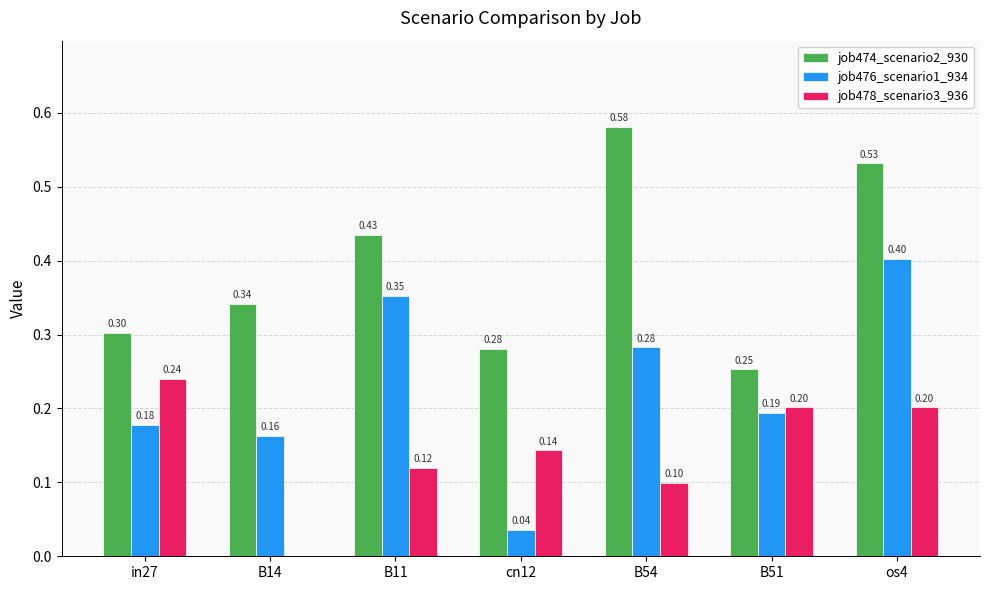

How many job478_scenario3_936 values are between 0 and 1?

7